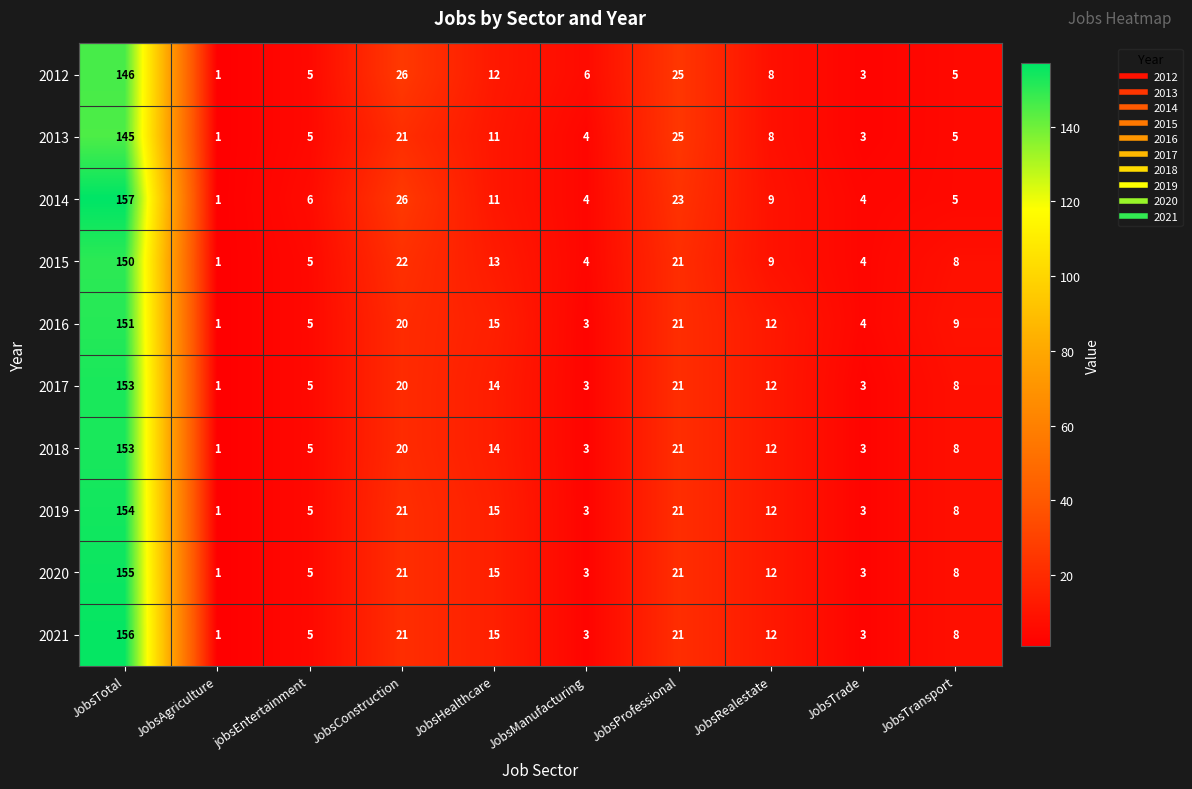

What is the maximum value for 2020?

155